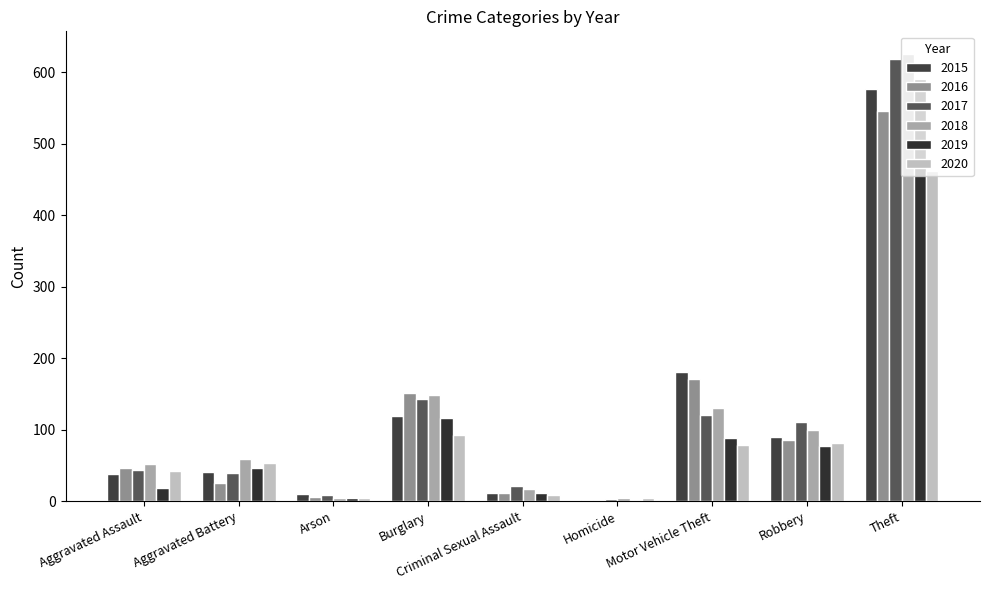

What is the label of the 8th bar from the left?

Robbery